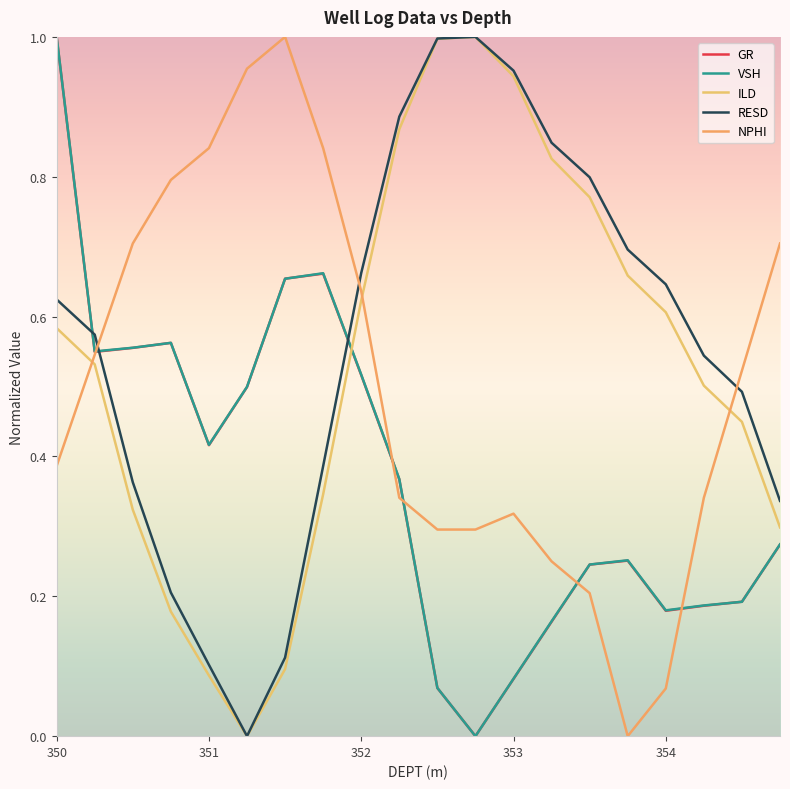

Does the chart display data point markers on the line(s)?

No